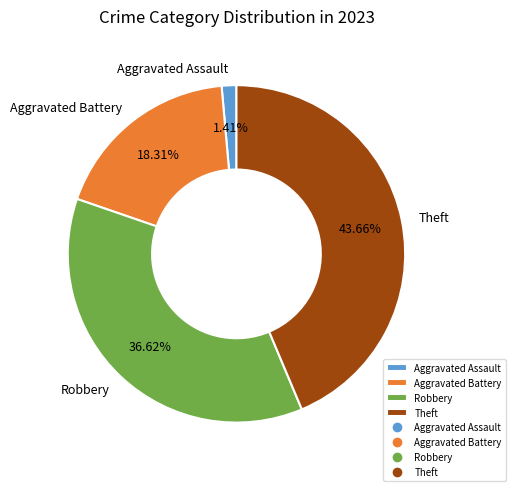

What percentage is the Robbery slice, to the nearest percent?

37%